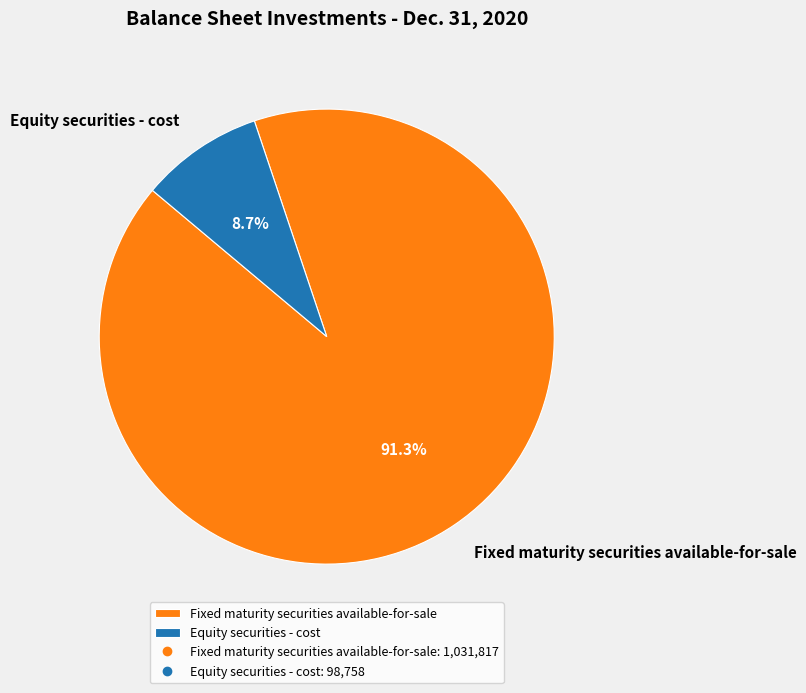

Rank the categories by value from highest to lowest.

Fixed maturity securities available-for-sale, Equity securities - cost